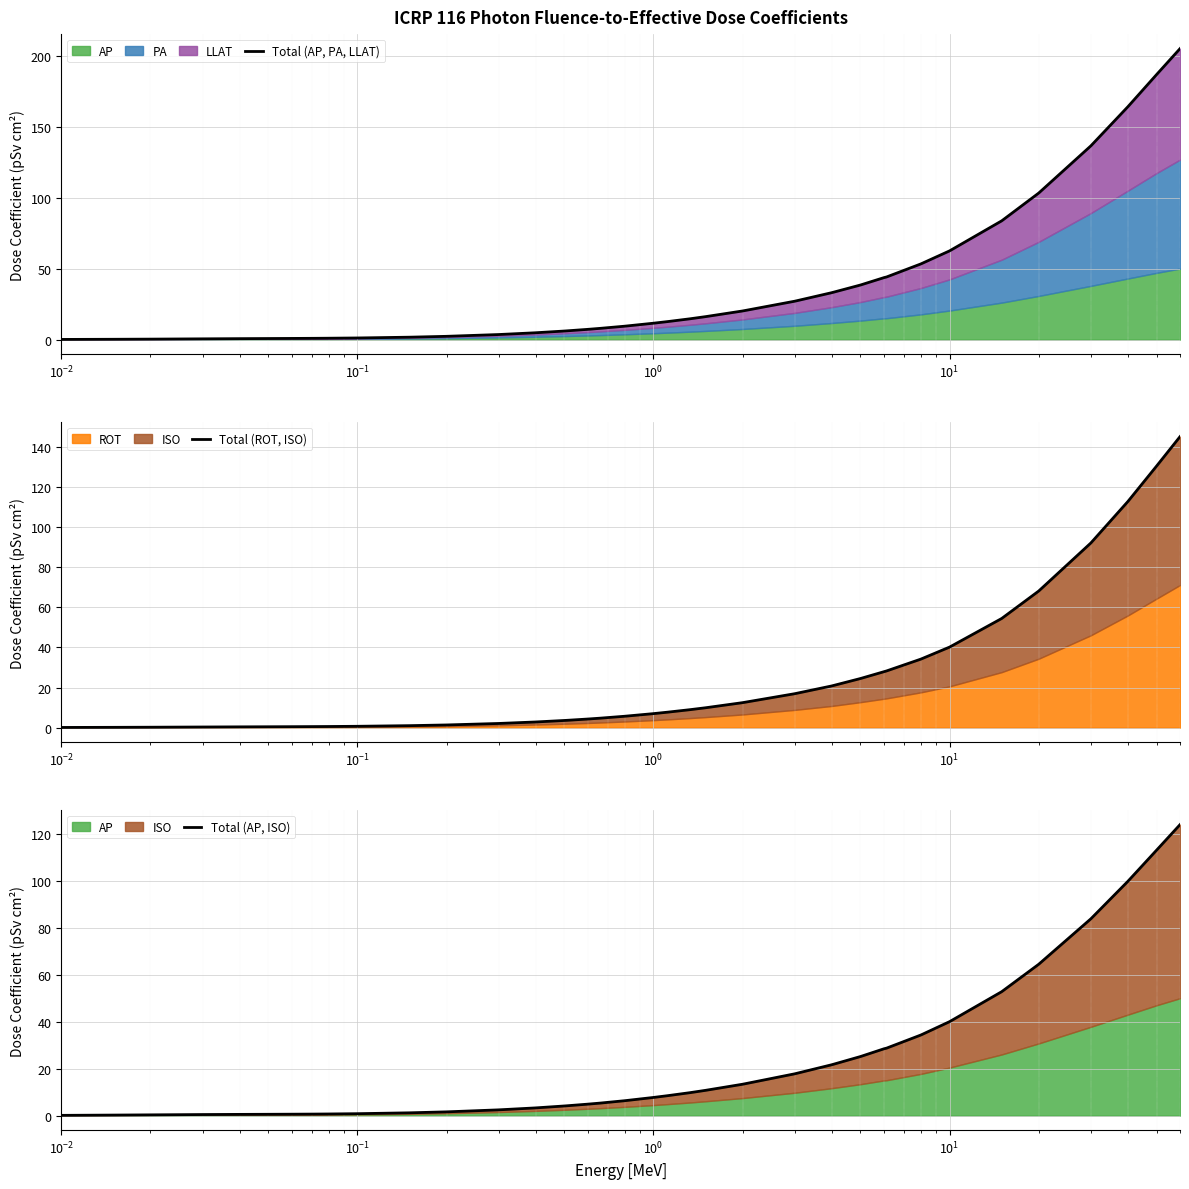

What is the difference between the maximum and second lowest values in the Total (ROT, ISO) series?

145.2